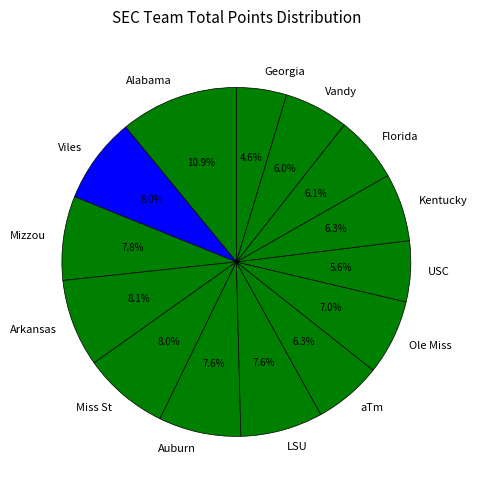

Approximately how many times larger is the value at Georgia compared to Florida?

0.8